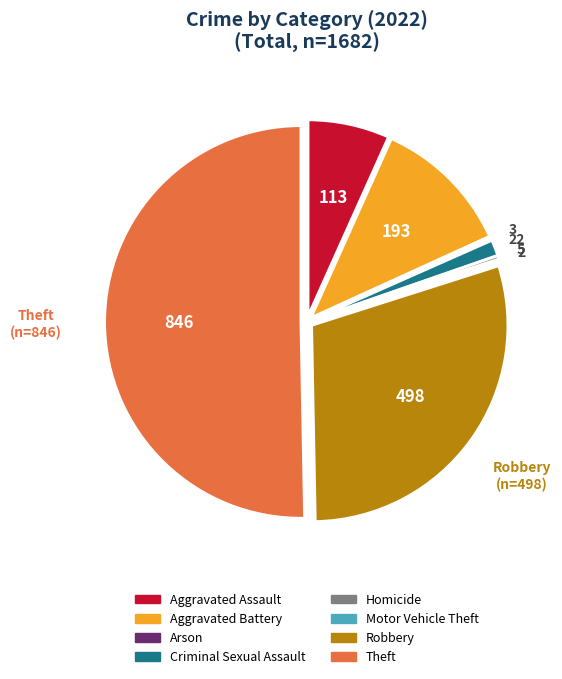

Is the sum of Aggravated Battery and Robbery greater than half?

No